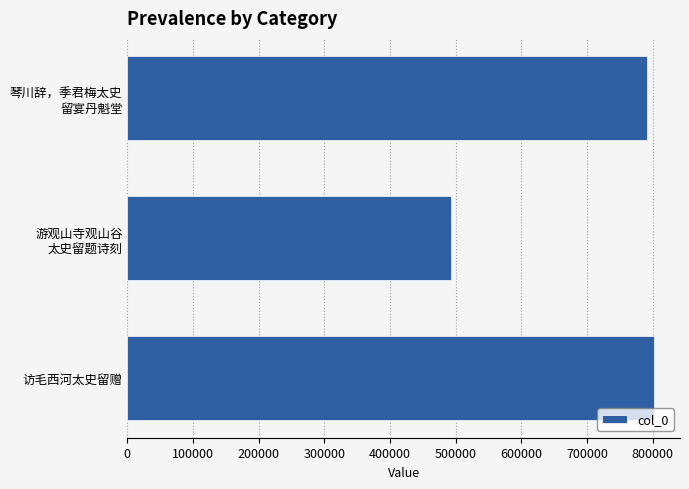

How many data points does each series have?

3